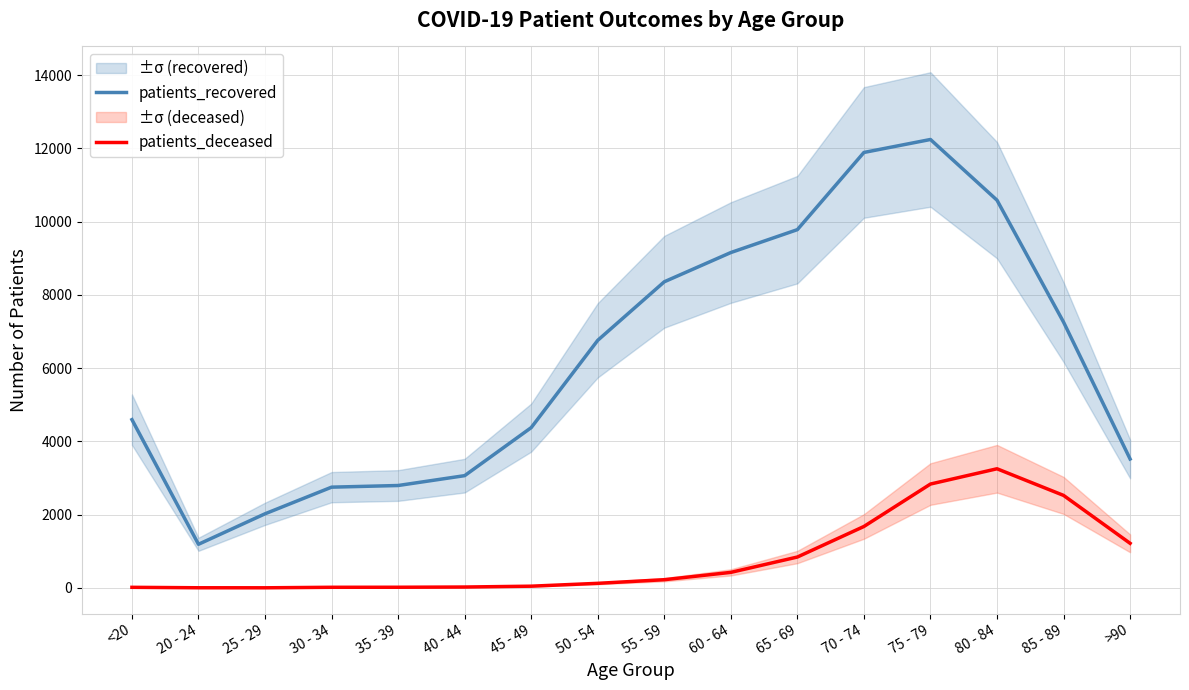

The patients_recovered series shows 4445 at 65 - 69. True or false?

False